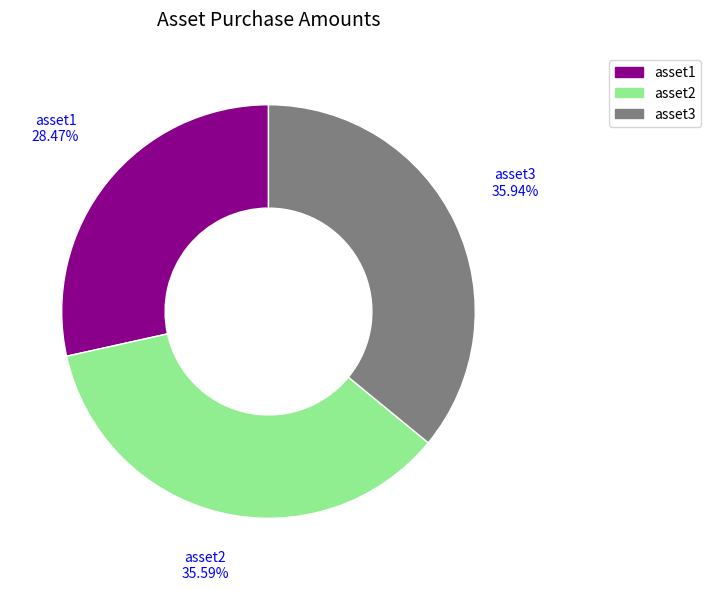

Approximately how many times larger is the value at asset2 compared to asset3?

1.0